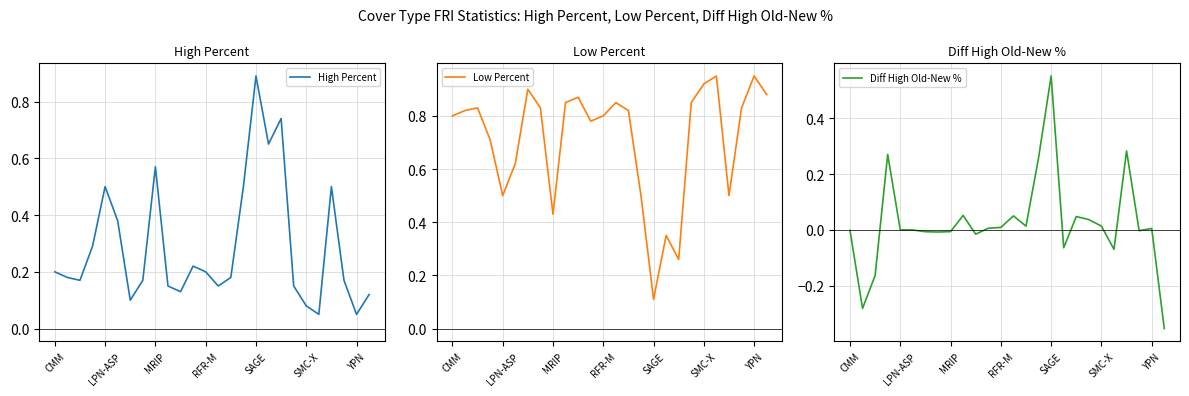

The value of Diff High Old-New % at 19 is 0.0. True or false?

False